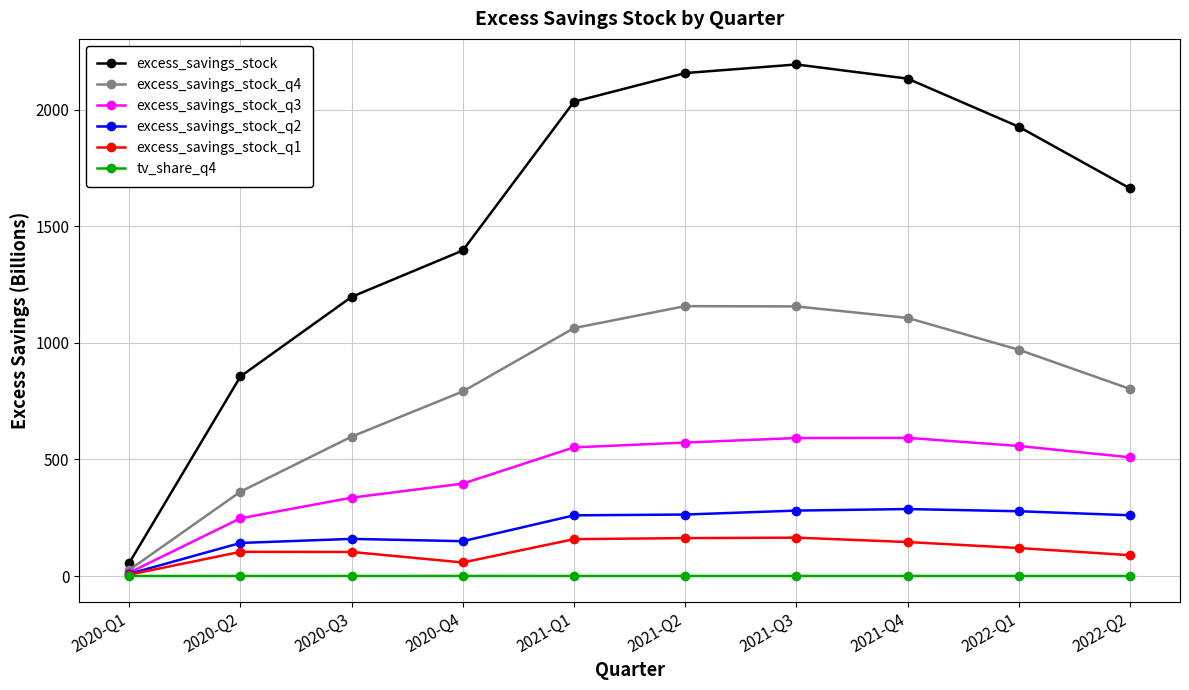

True or false: excess_savings_stock_q1 and excess_savings_stock intersect in this chart.

False